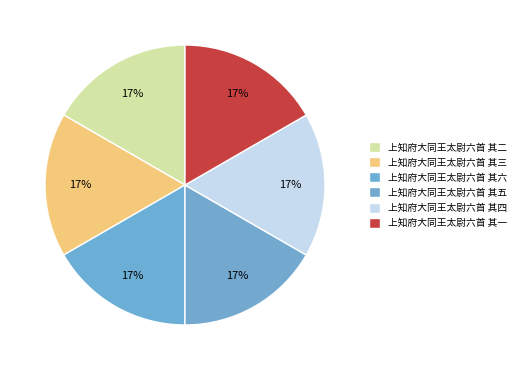

Does 上知府大同王太尉六首 其六 represent more than half of the total?

No